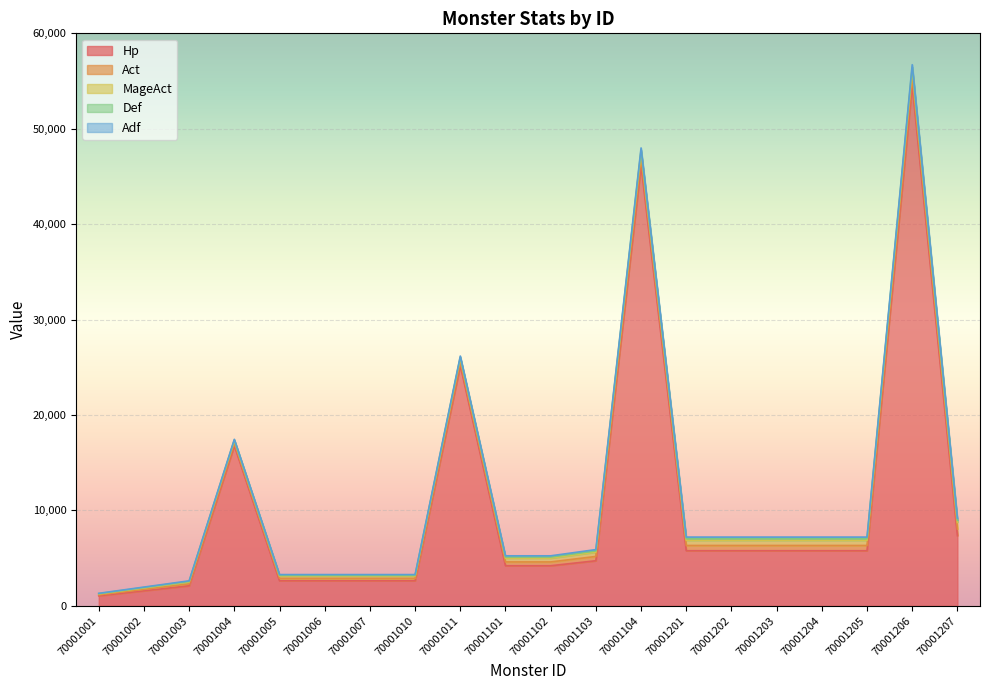

In Act, how many points are higher than both neighbors (excluding endpoints)?

2